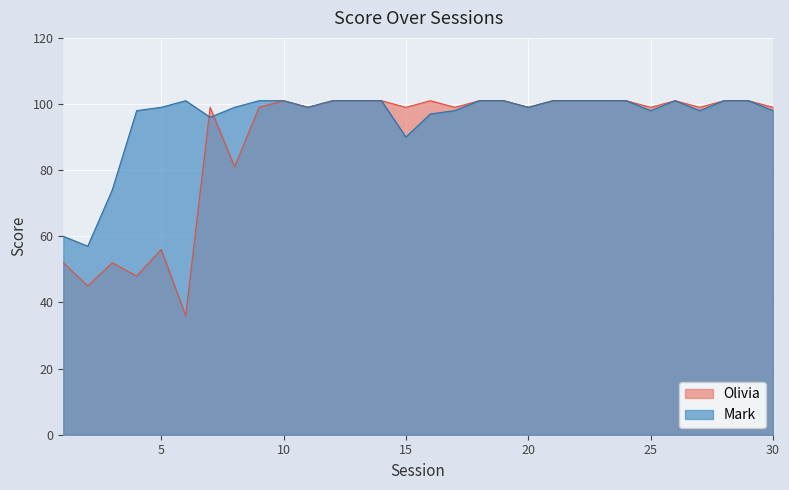

True or false: Olivia and Mark intersect in this chart.

True